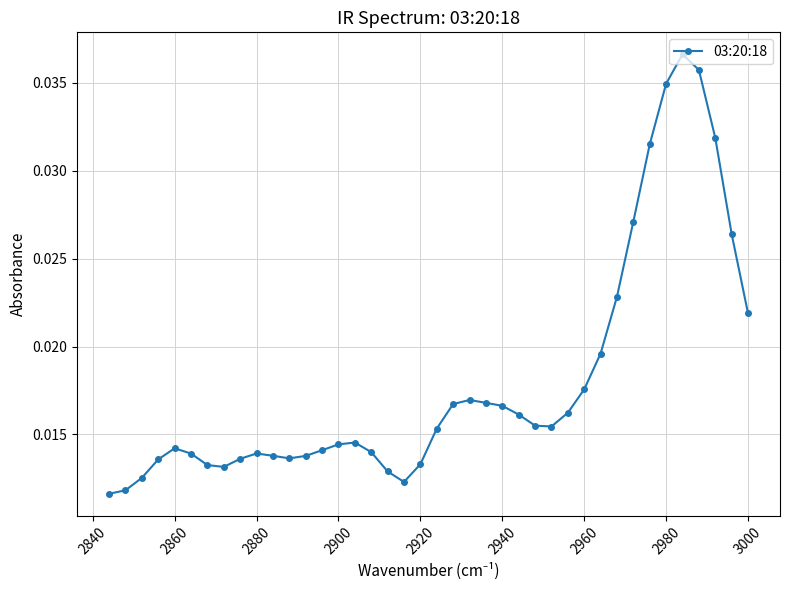

How many data points does each series have?

40